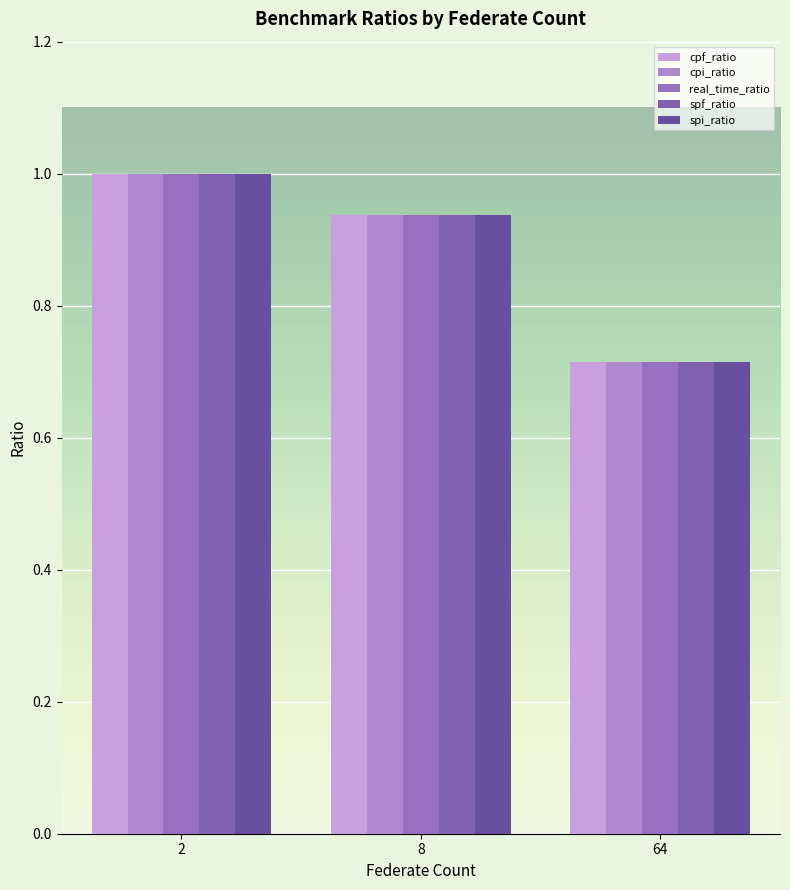

Reading right to left, what are all the values shown in this chart?

cpf_ratio: 64=0.7	8=0.9	2=1.0
cpi_ratio: 64=0.7	8=0.9	2=1.0
real_time_ratio: 64=0.7	8=0.9	2=1.0
spf_ratio: 64=0.7	8=0.9	2=1.0
spi_ratio: 64=0.7	8=0.9	2=1.0